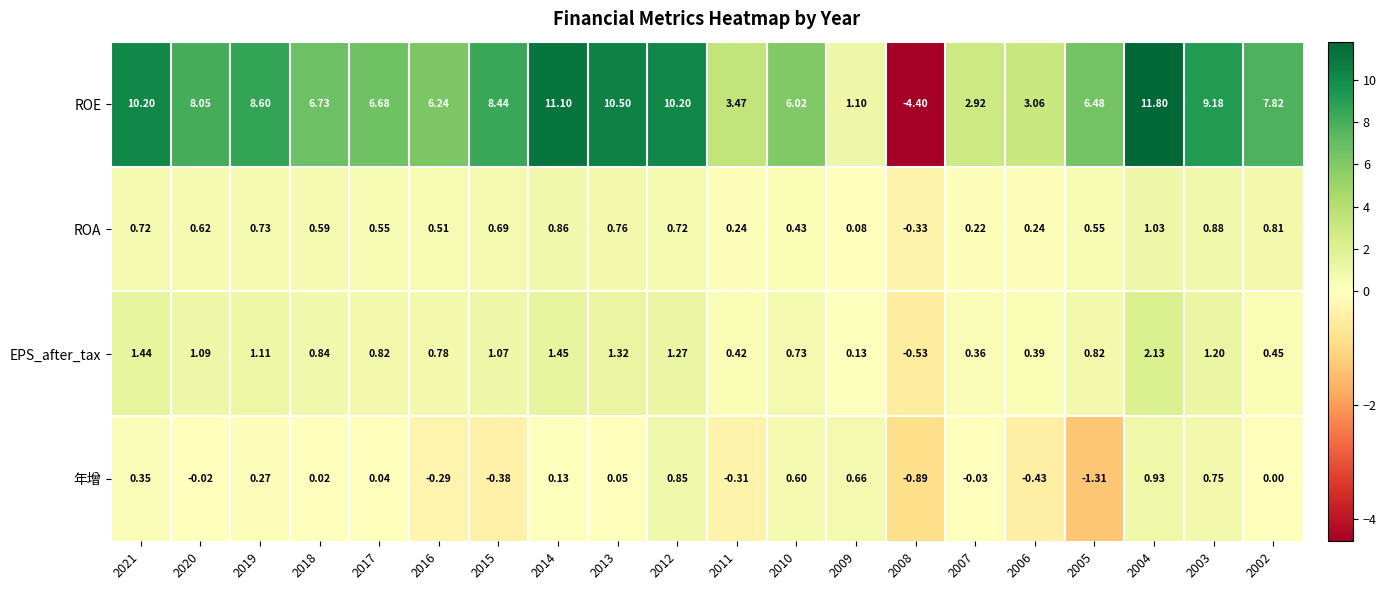

Which series has the largest total across all categories?

ROE